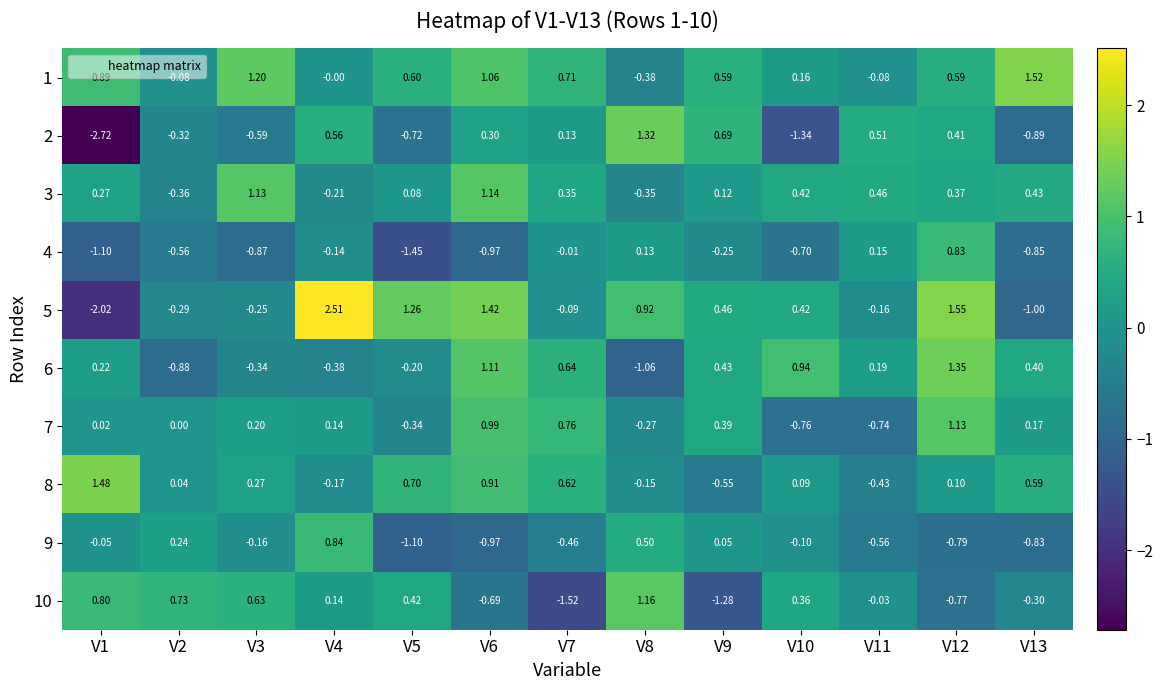

How many values in 8 are below zero?

4